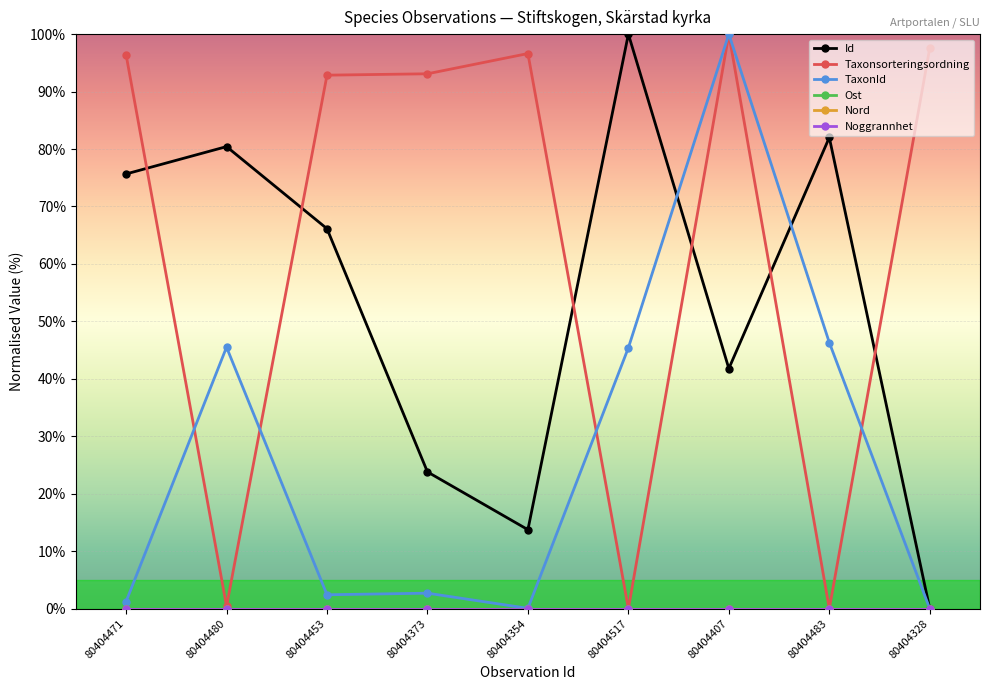

What is the approximate value of TaxonId at 80404453?

2.4